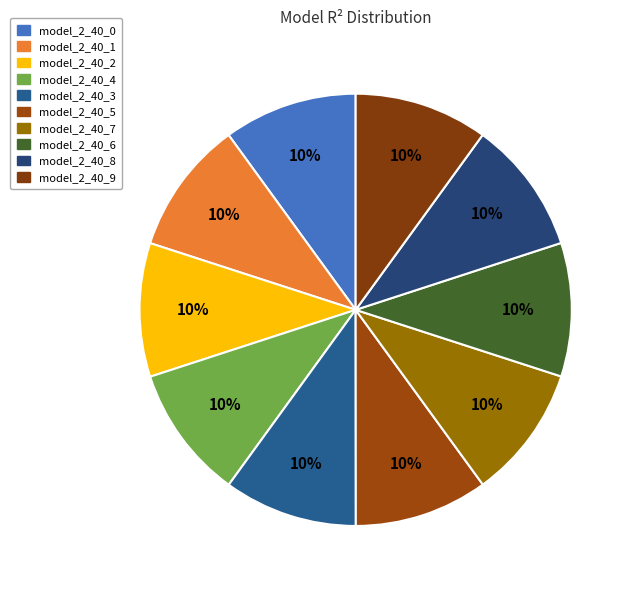

How many segments does this pie chart have?

10